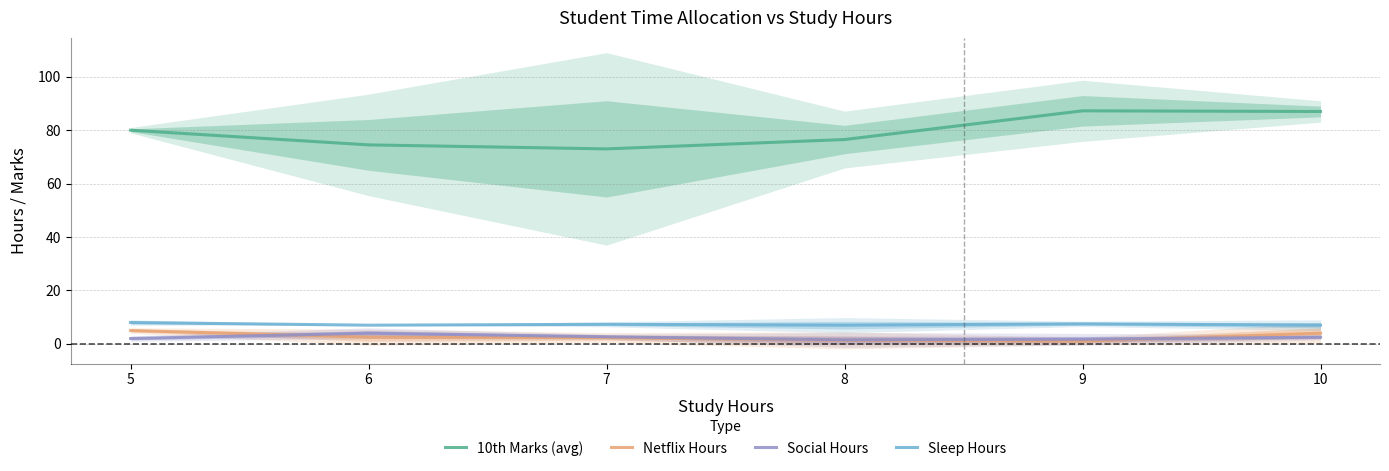

True or false: 10th Marks (avg) has a value of 76.5 at 8.

True